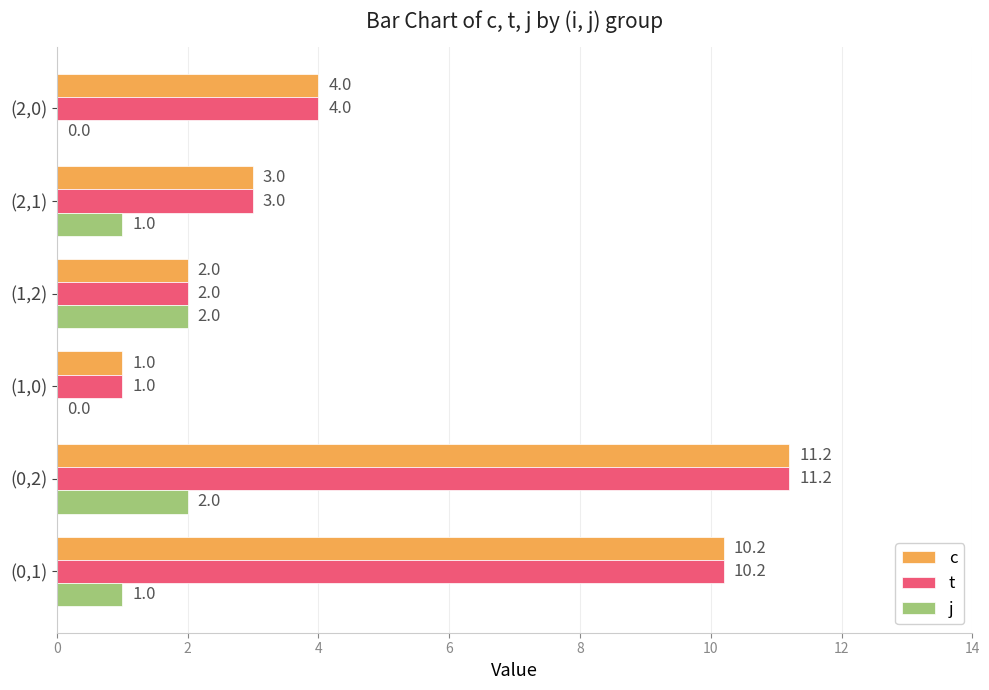

Between (1,0) and (1,2), which series saw the biggest shift?

j